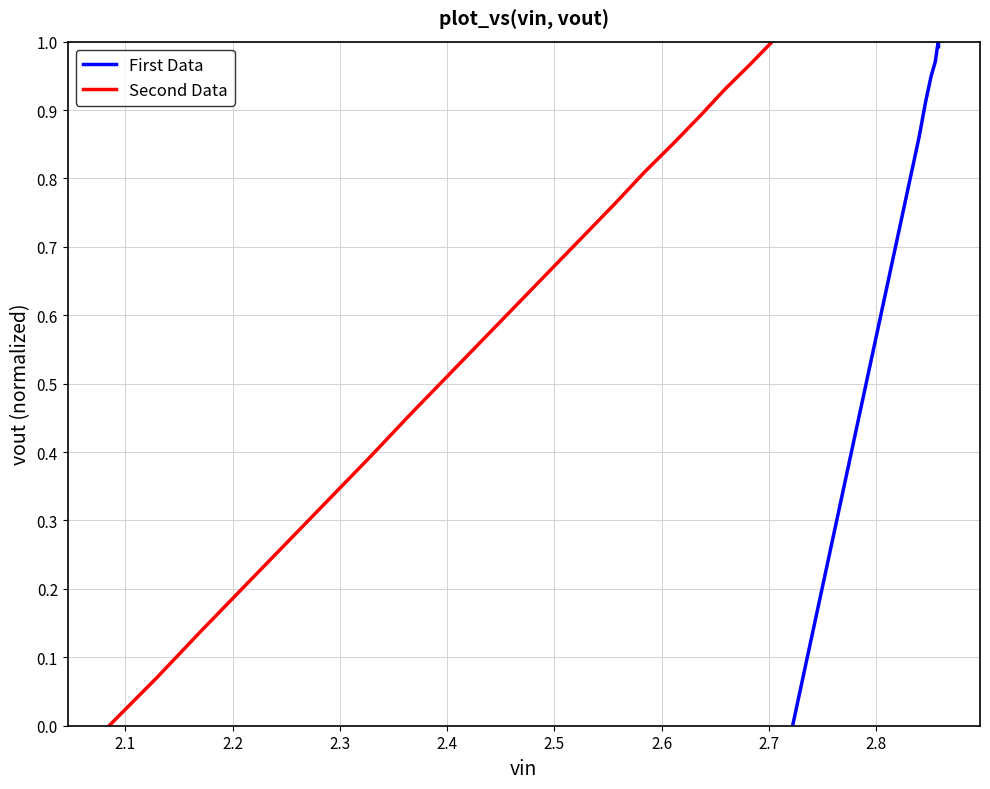

How many lines are shown in the chart?

2